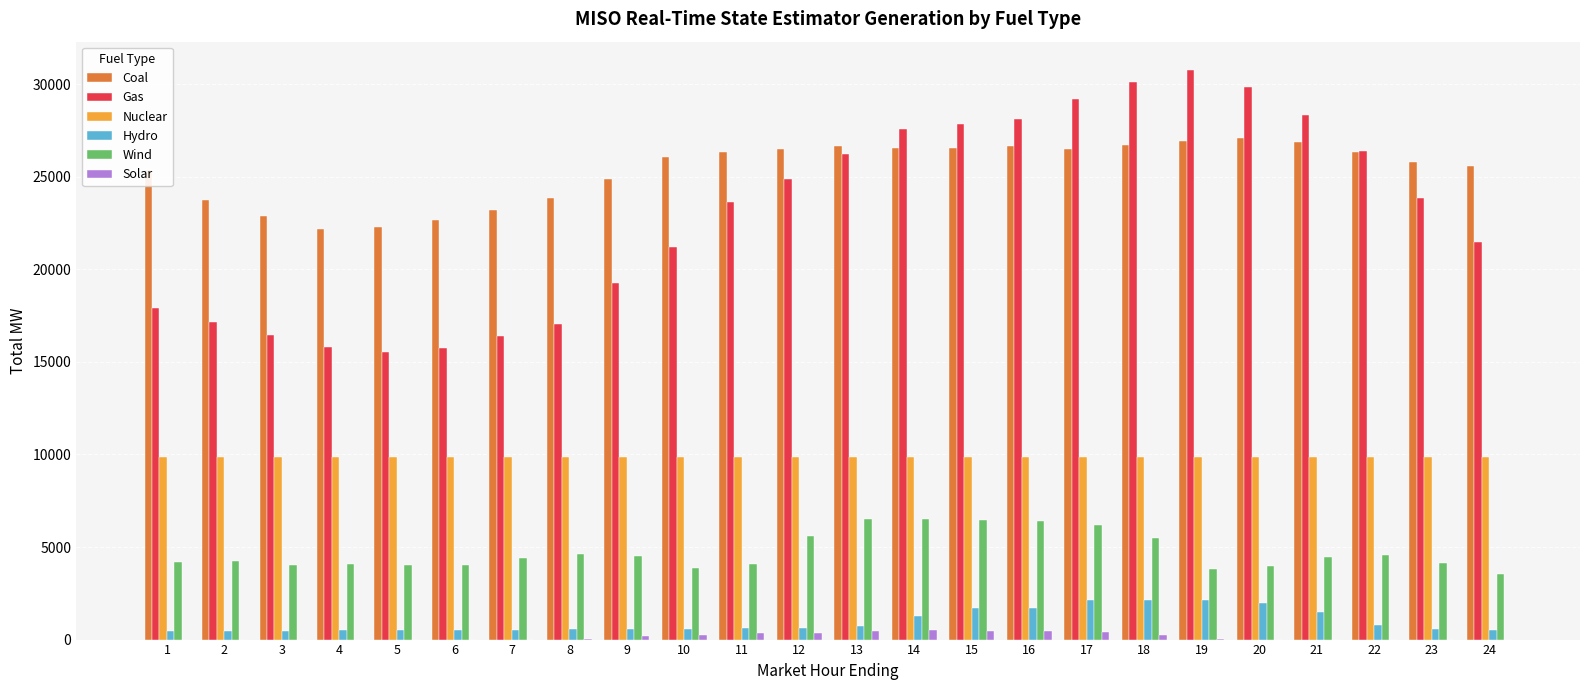

What are all the series names shown in the legend?

Coal, Gas, Nuclear, Hydro, Wind, Solar